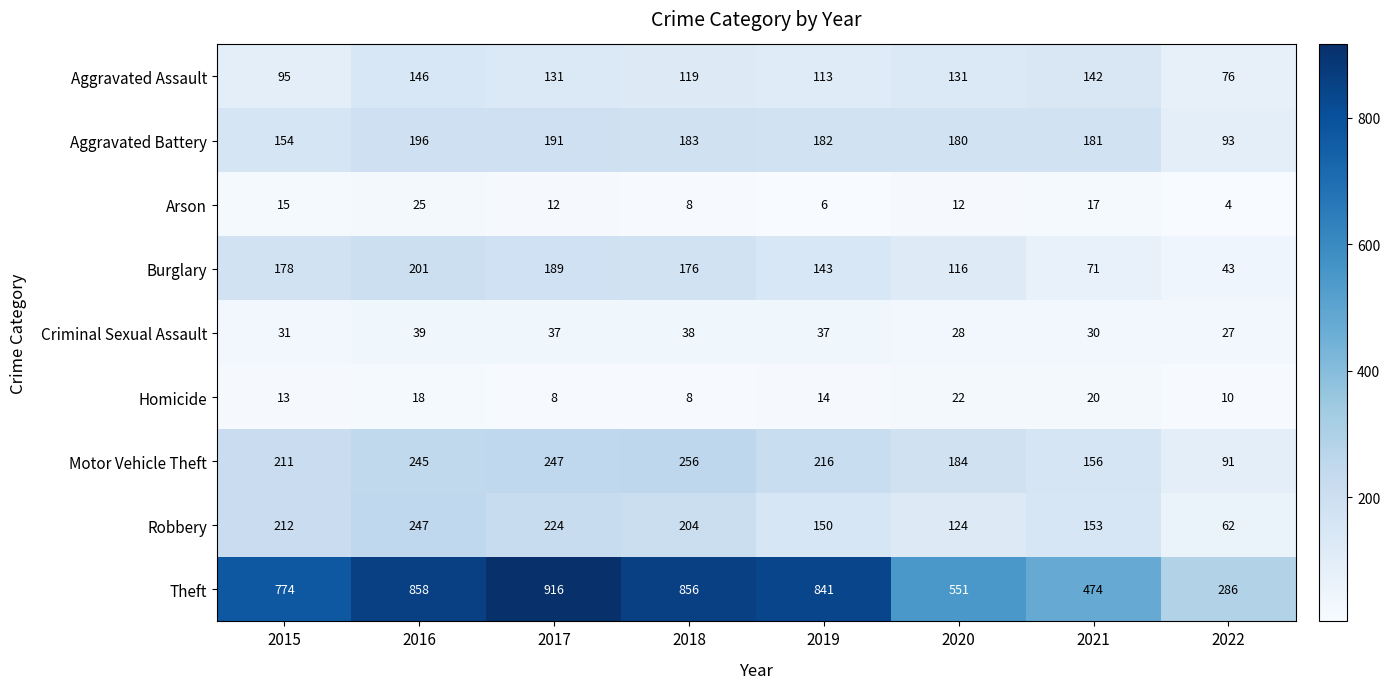

What is the minimum value for Homicide?

8